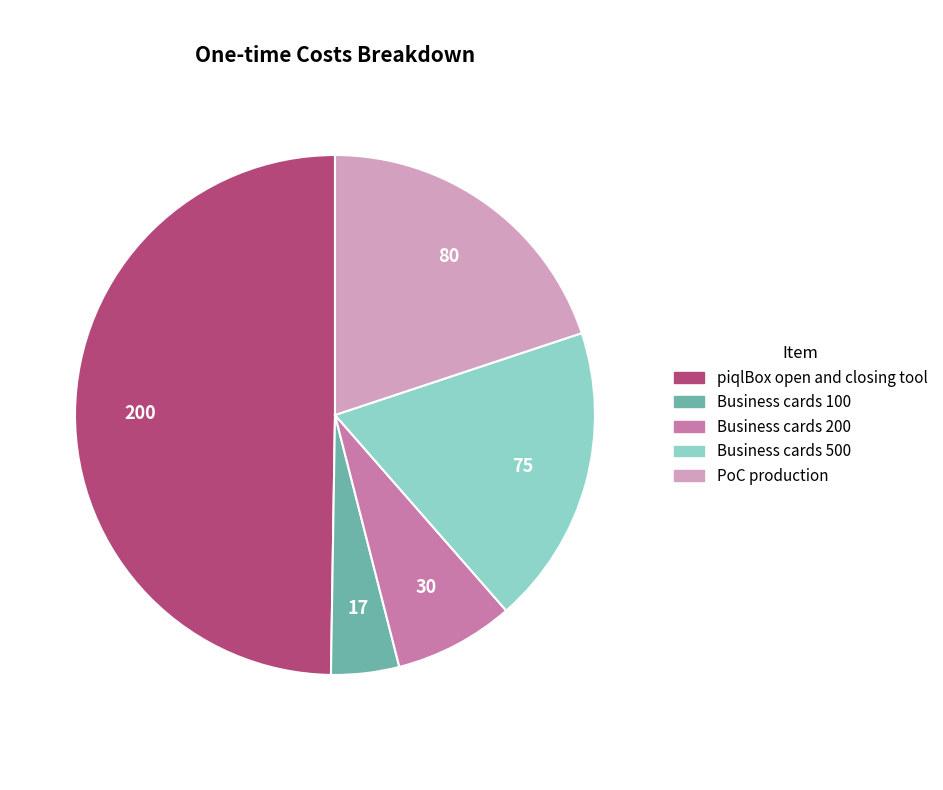

Does Business cards 100 account for over 50% of the chart?

No